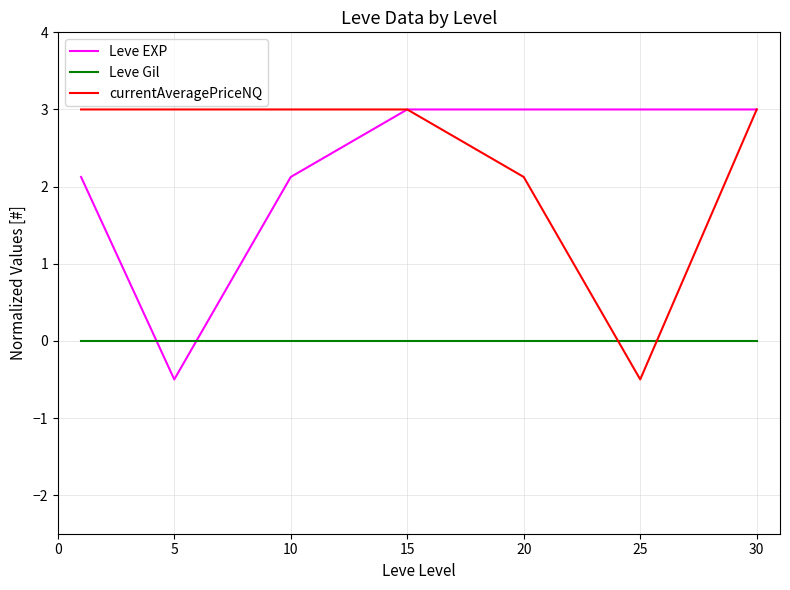

What is the maximum value for Leve EXP?

3.0